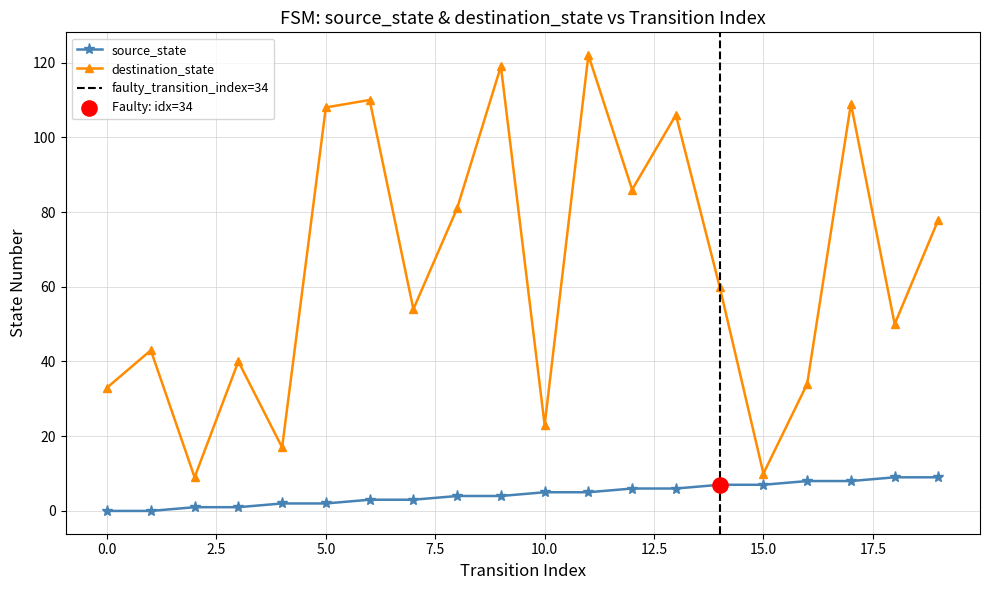

At how many categories does at least one series exceed 6?

20